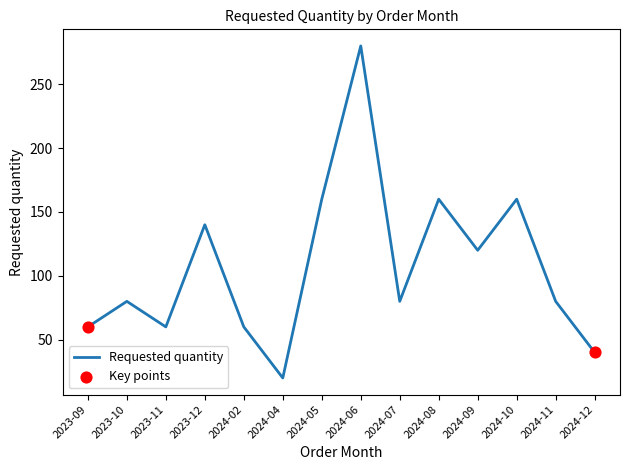

What is the ratio of the value at 2024-11 to the value at 2024-09?

0.7